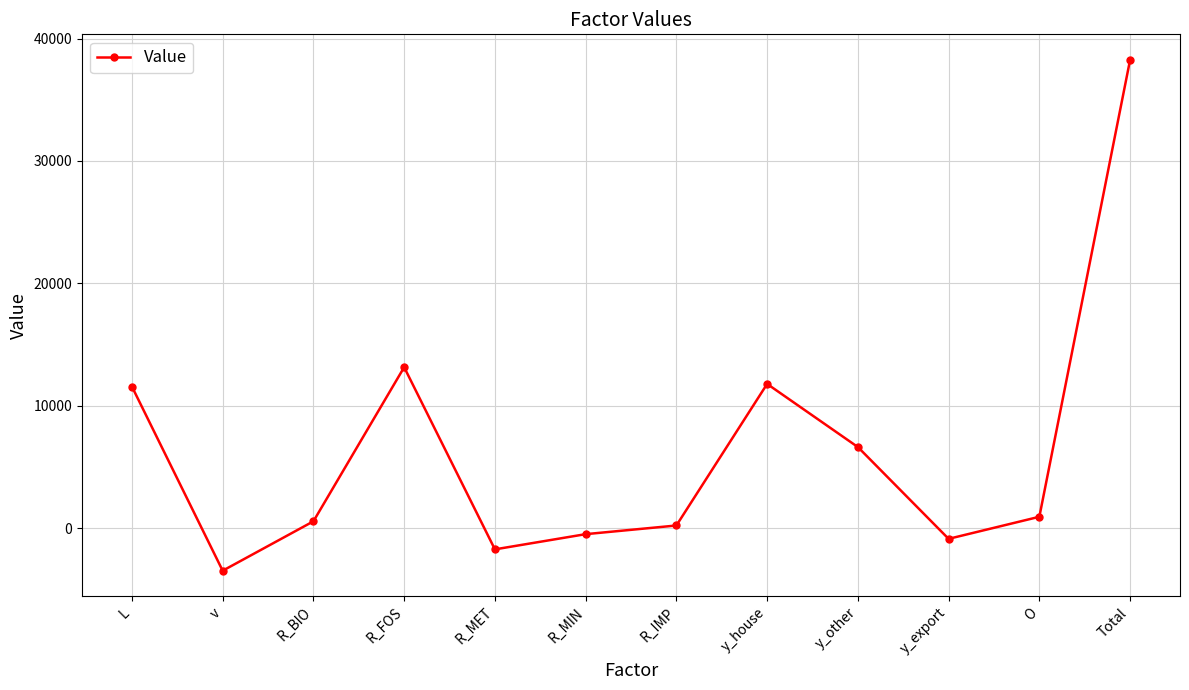

Where is the first local maximum?

R_FOS